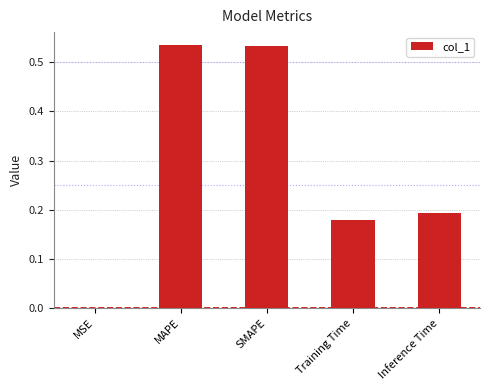

What is the sum of the values at SMAPE and MAPE?

1.1